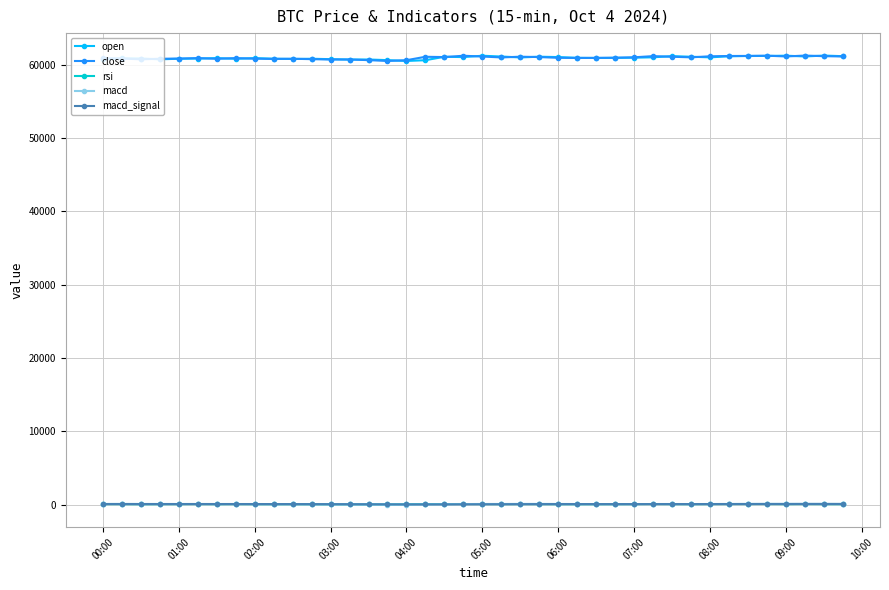

What is the value of the close point at the 2nd from the left?

60841.1